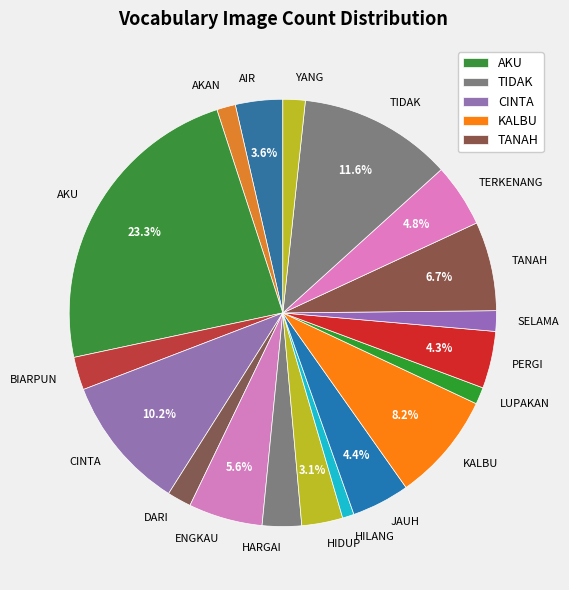

Is it true that AKU is 36% of the pie?

False